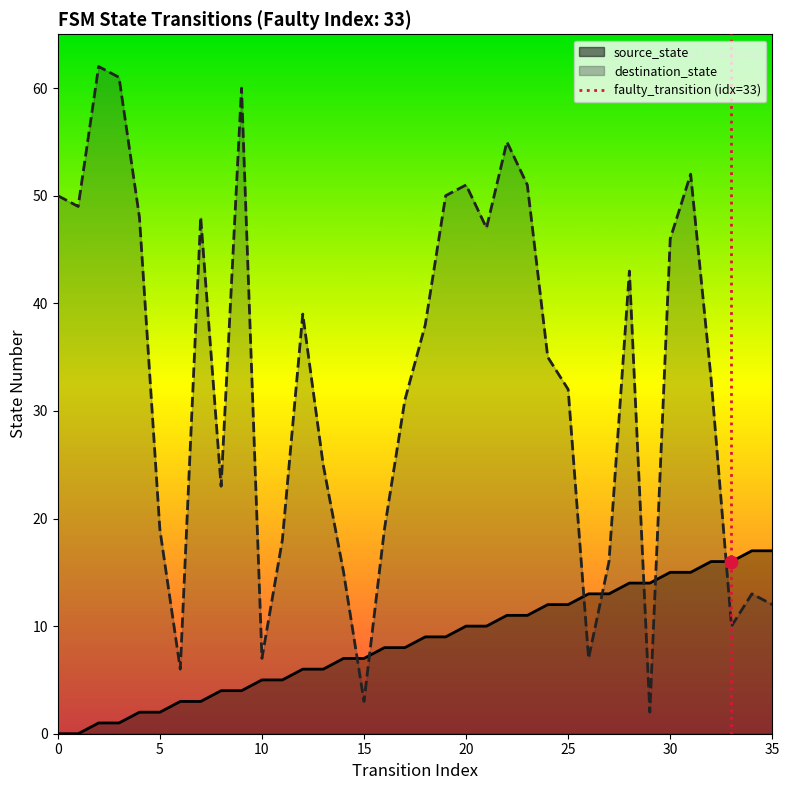

What is the total value across all series at 22?

66